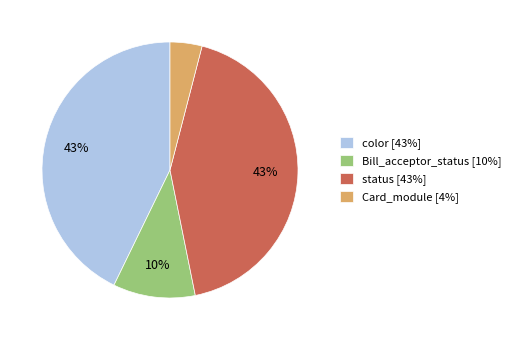

To the nearest percent, what is the combined percentage of status [43%] and Card_module [4%]?

47%